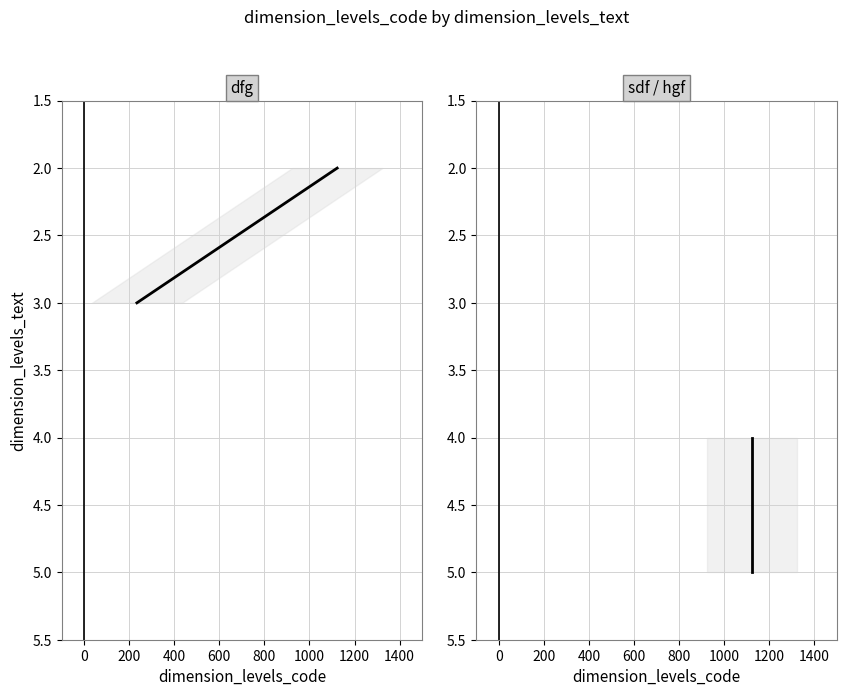

Which series has the largest range (max minus min)?

dfg